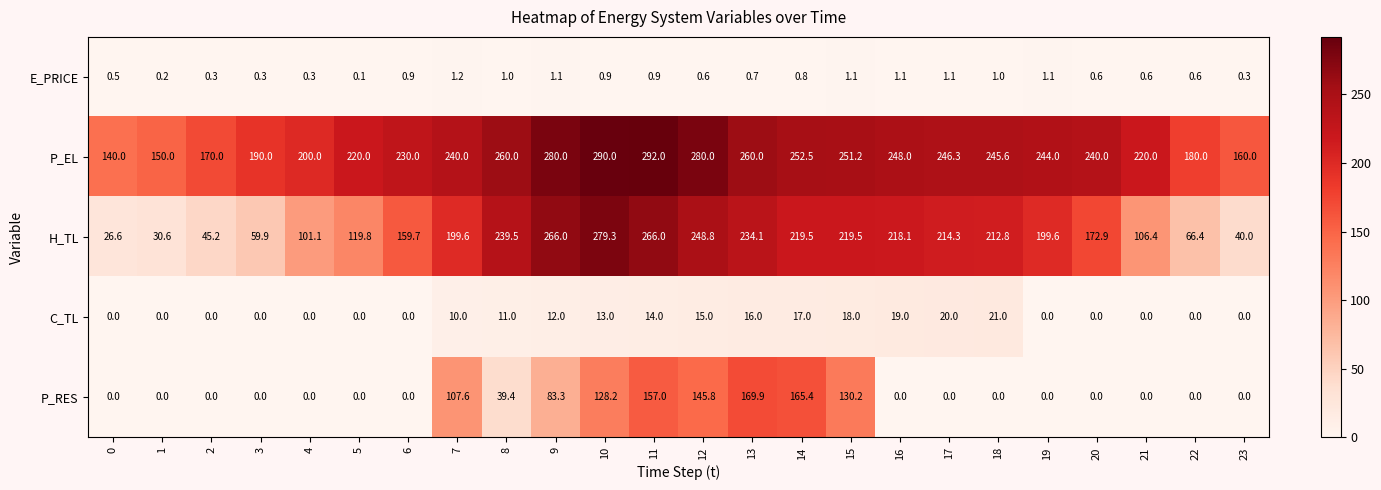

List the series in order of their peak value, highest first.

P_EL, H_TL, P_RES, C_TL, E_PRICE